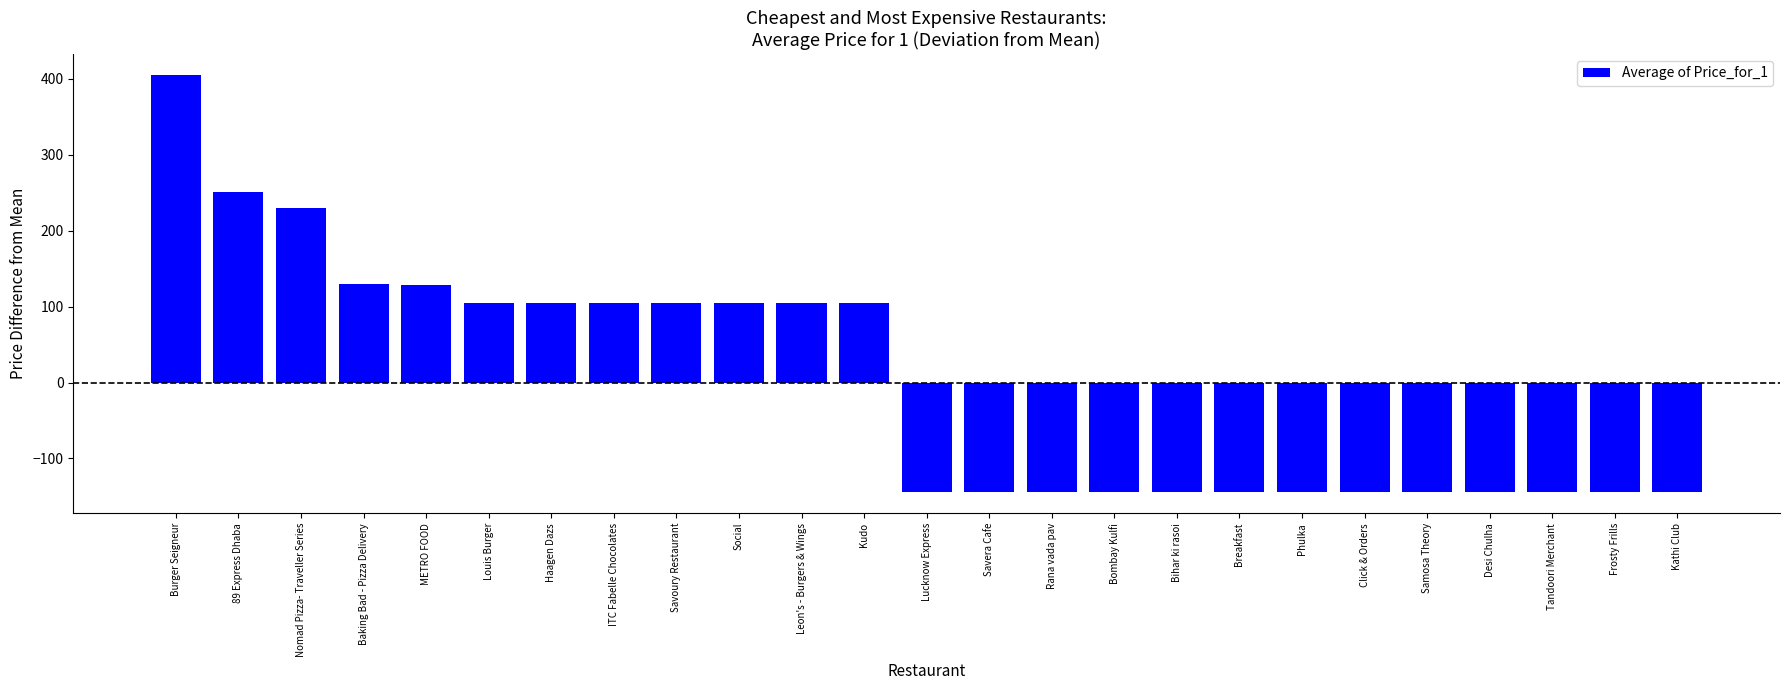

Read the value at Samosa Theory.

-144.7